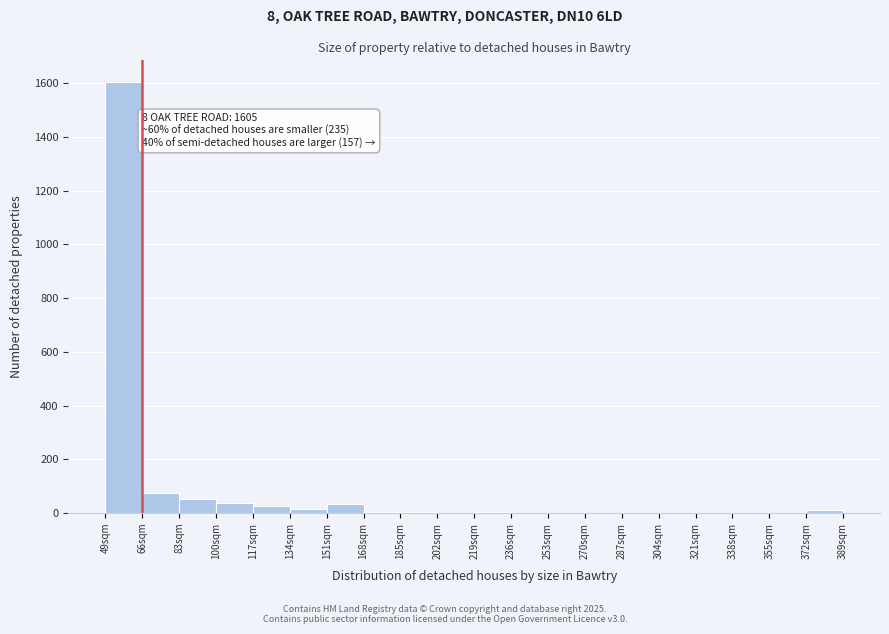

Which range on the x-axis has the tallest bar?

49 to 66